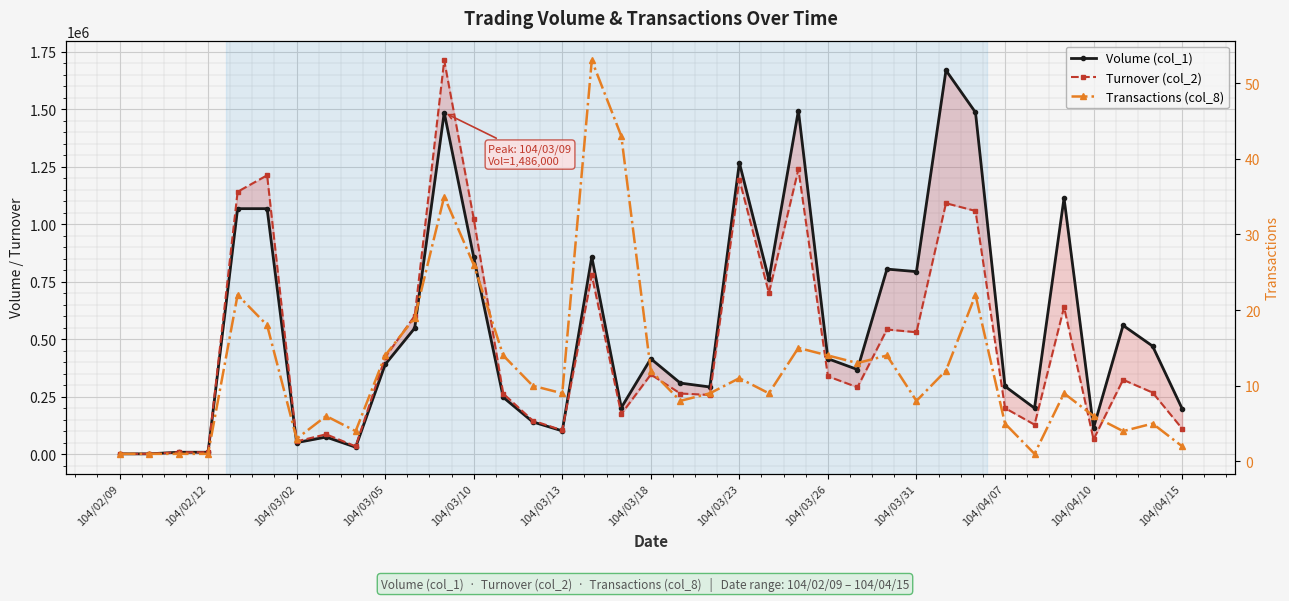

Reading left to right, what are all the values shown in this chart?

Volume (col_1): 1000	1000	8000	8000	1068000	1068000	50000	74000	30000	390000	548000	1486000	857000	247000	140000	101000	858000	202000	415000	309000	292000	1268000	760000	1495000	415000	368000	805000	794000	1670000	1487000	295000	200000	1114000	114000	560000	470000	198000
Turnover (col_2): 1060	1030	8000	8000	1141560	1213270	55300	86110	33620	421160	601610	1713450	1024630	263140	146040	103290	777810	174450	346370	263600	257400	1194740	700770	1239030	338490	290710	542210	530200	1091670	1058130	200250	128000	639120	63980	323400	267700	110880
Transactions (col_8): 1	1	1	1	22	18	3	6	4	14	19	35	26	14	10	9	53	43	12	8	9	11	9	15	14	13	14	8	12	22	5	1	9	6	4	5	2